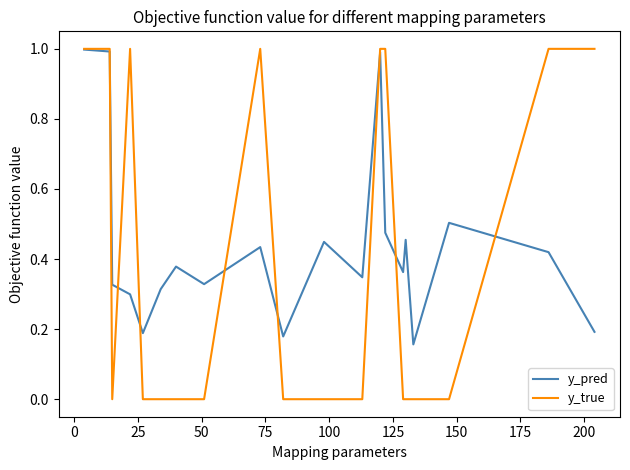

Which series has the largest range (max minus min)?

y_true